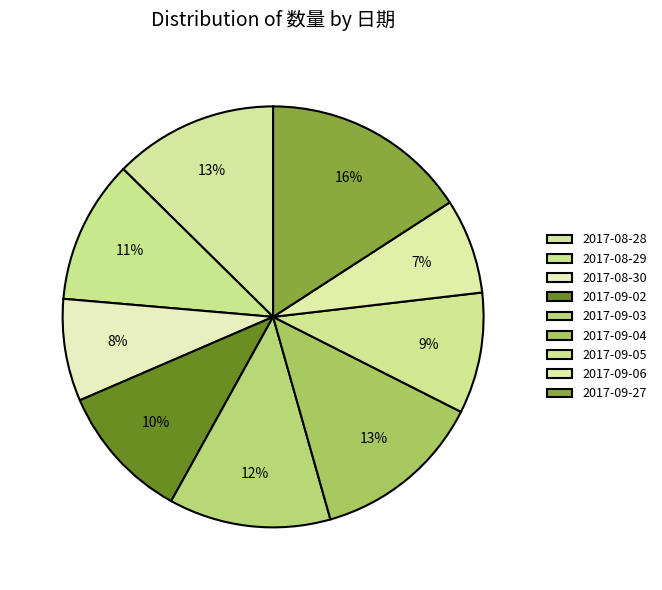

Does 2017-09-05 represent more than half of the total?

No